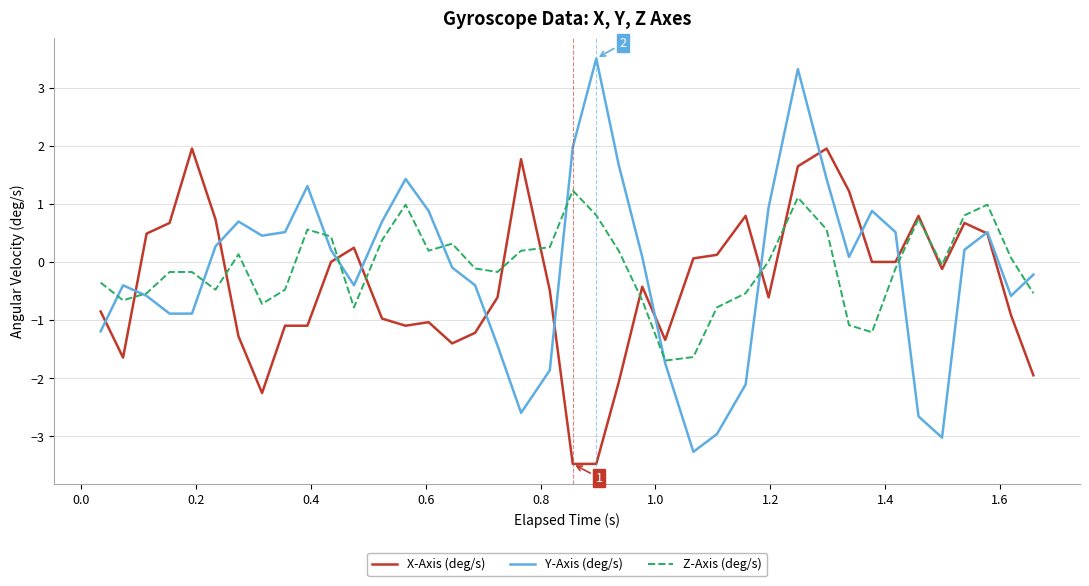

List the series in order of their peak value, lowest first.

Z-Axis (deg/s), X-Axis (deg/s), Y-Axis (deg/s)